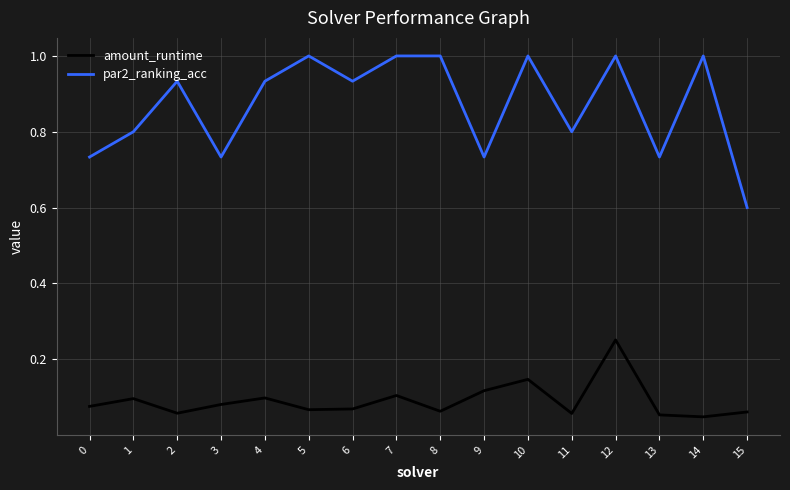

Between 0 and 7, which series saw the biggest shift?

par2_ranking_acc